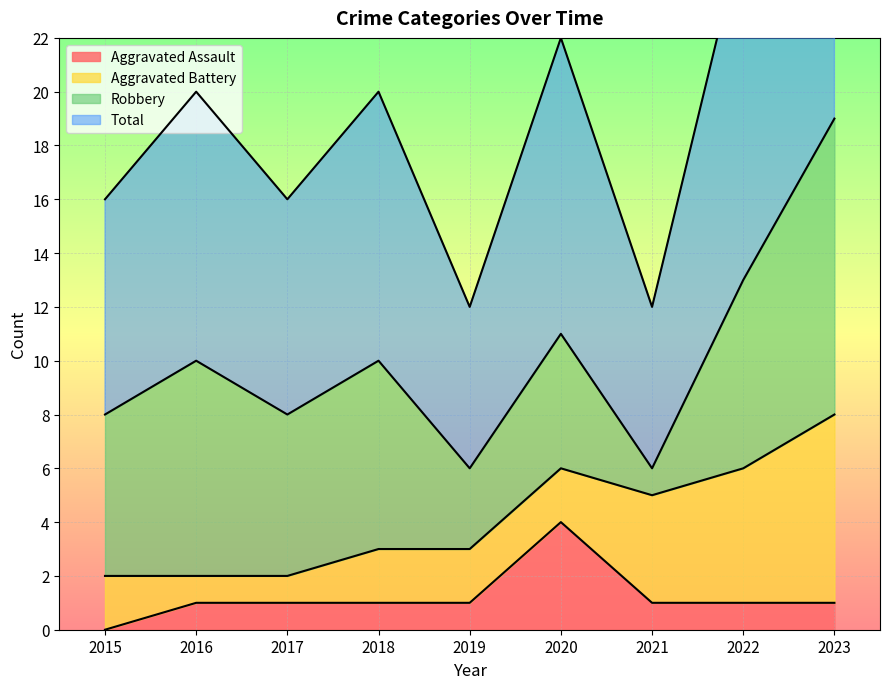

Is it true that Total equals 6 at 2019?

True